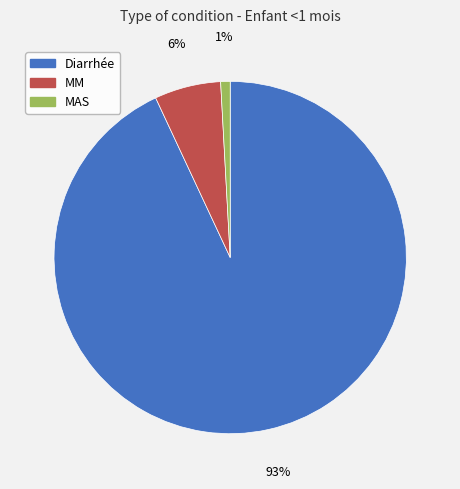

Does any single category account for the majority?

Yes